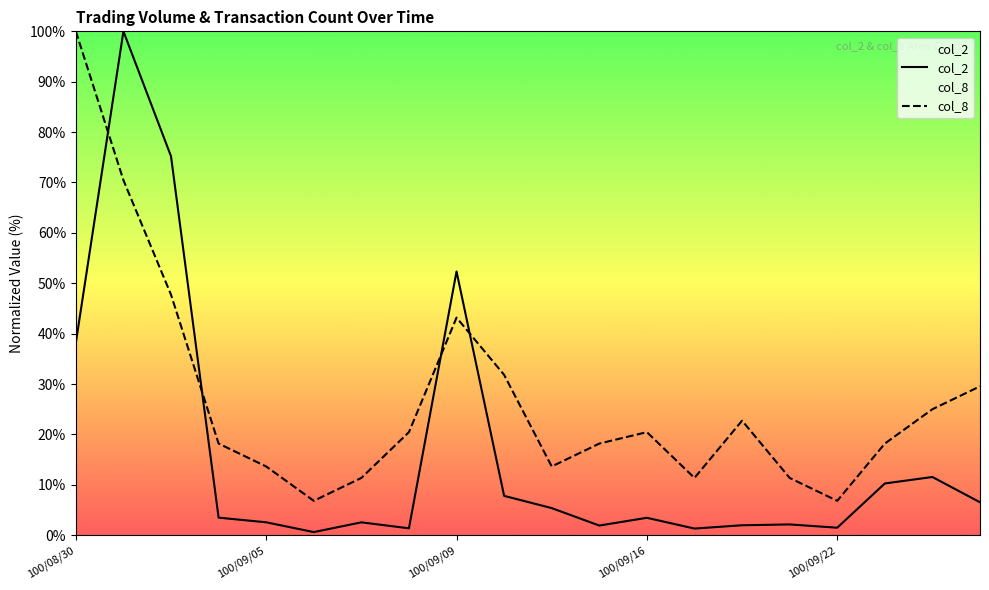

At which category does col_8 reach its first local valley?

100/09/06